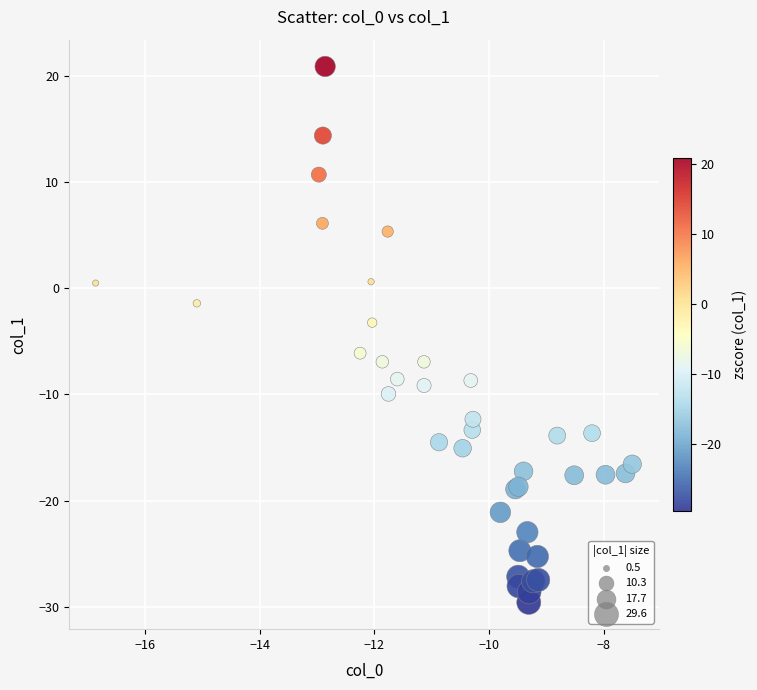

What Y value in the scatter plot is closest to -4?

-3.2